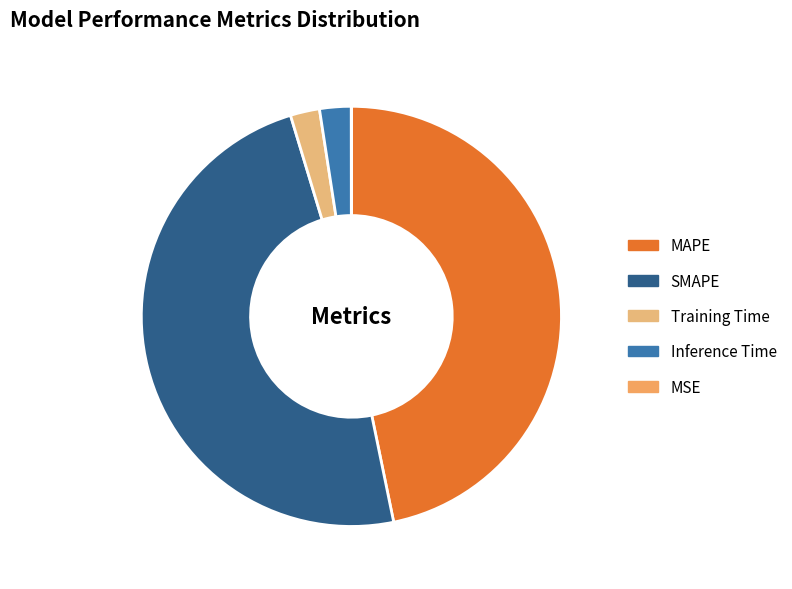

Which category has the biggest portion of the pie?

SMAPE